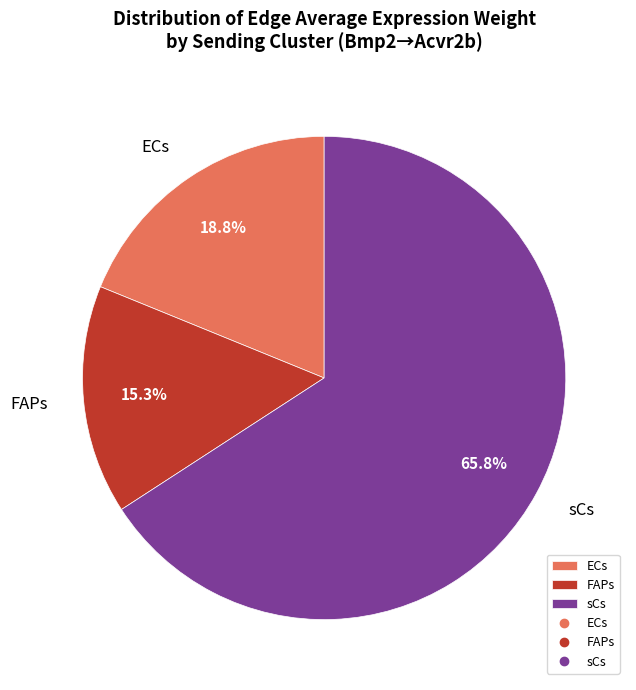

Does sCs account for over 50% of the chart?

Yes